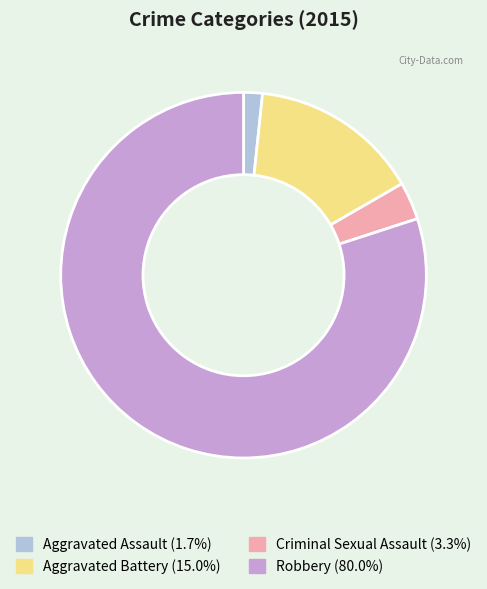

Rank the categories by value from lowest to highest.

Aggravated Assault, Criminal Sexual Assault, Aggravated Battery, Robbery